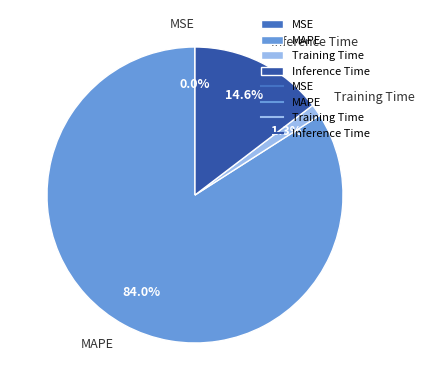

Which category has the biggest portion of the pie?

MAPE